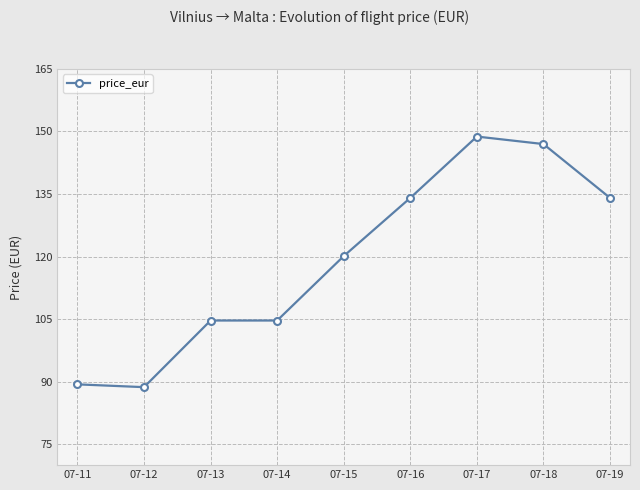

At which category does the data reach its first local valley?

07-12